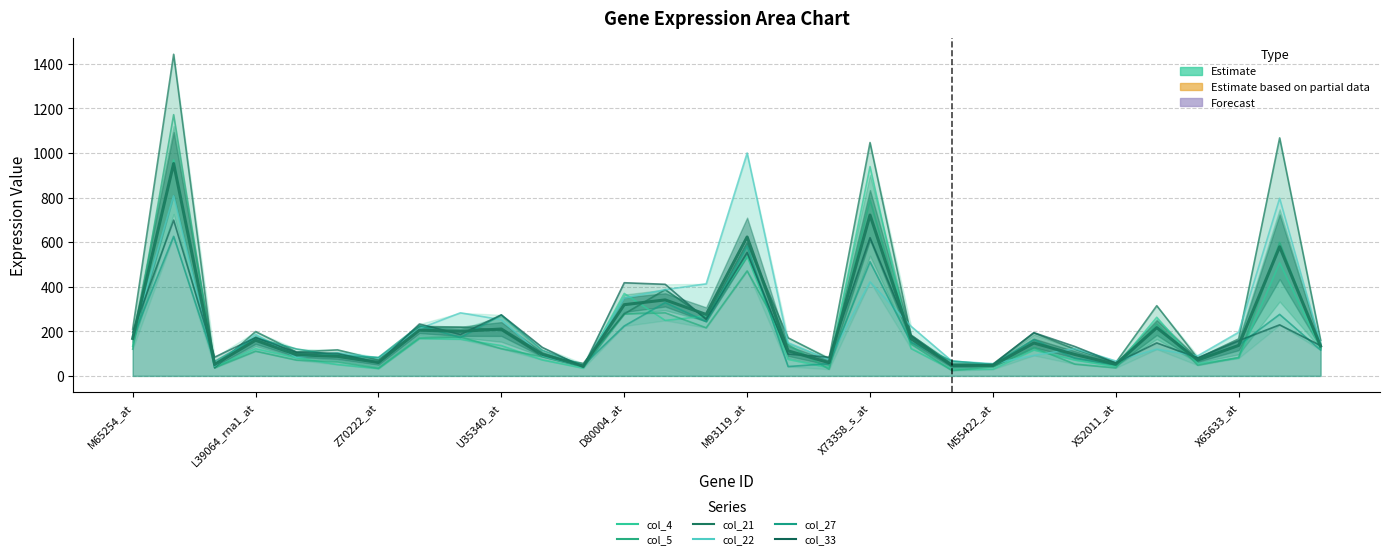

Reading right to left, list all the values displayed in this chart.

col_4: 125	507	80	55	263	42	71	116	30	29	123	939	37	74	536	269	249	370	35	72	136	165	168	33	51	81	122	39	969	133
col_5: 122	599	83	48	233	36	53	127	41	24	143	790	30	140	471	216	283	278	44	86	122	175	170	34	63	71	111	37	1172	120
col_21: 160	1068	166	79	315	59	120	193	53	52	184	1047	77	171	597	259	387	278	56	89	205	219	222	71	117	107	199	36	1443	210
col_22: 144	797	196	90	120	67	122	92	55	66	223	422	73	149	1000	413	387	349	42	90	252	283	212	81	104	83	186	44	808	178
col_27: 116	276	138	73	219	51	79	163	51	67	151	512	55	42	582	244	329	224	48	115	273	172	226	83	91	121	170	65	626	170
col_33: 136	229	158	81	148	58	132	194	51	44	179	620	84	98	554	253	411	418	39	128	274	186	233	59	101	106	172	84	699	197